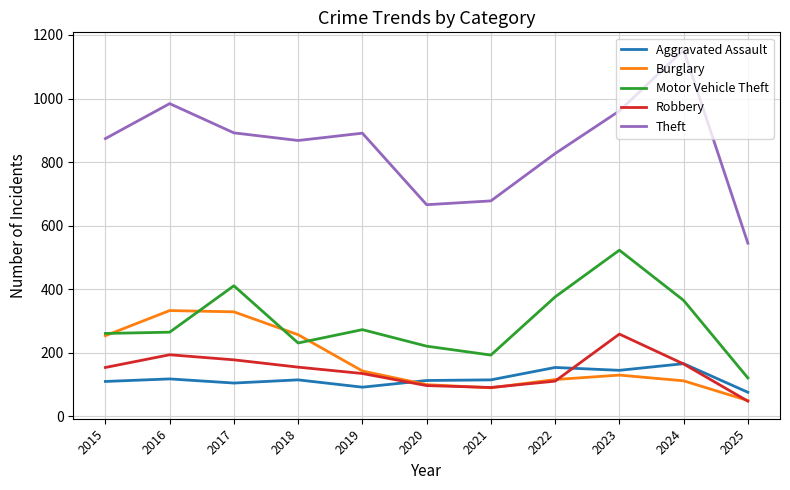

How many lines are shown in the chart?

5